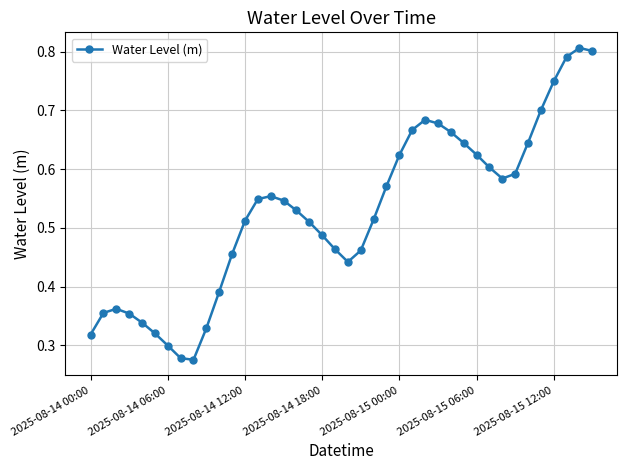

Does the chart display data point markers on the line(s)?

Yes